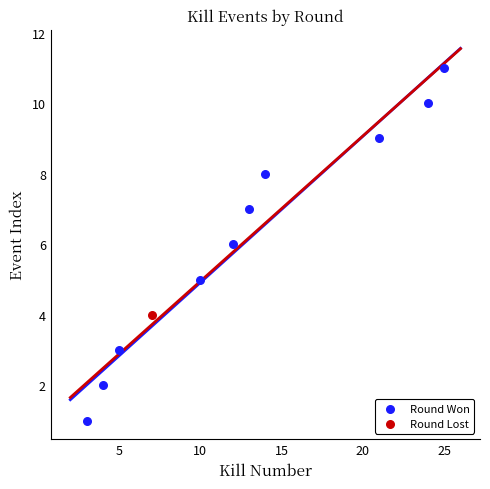

What are all the series names shown in the legend?

Round Won, Round Lost